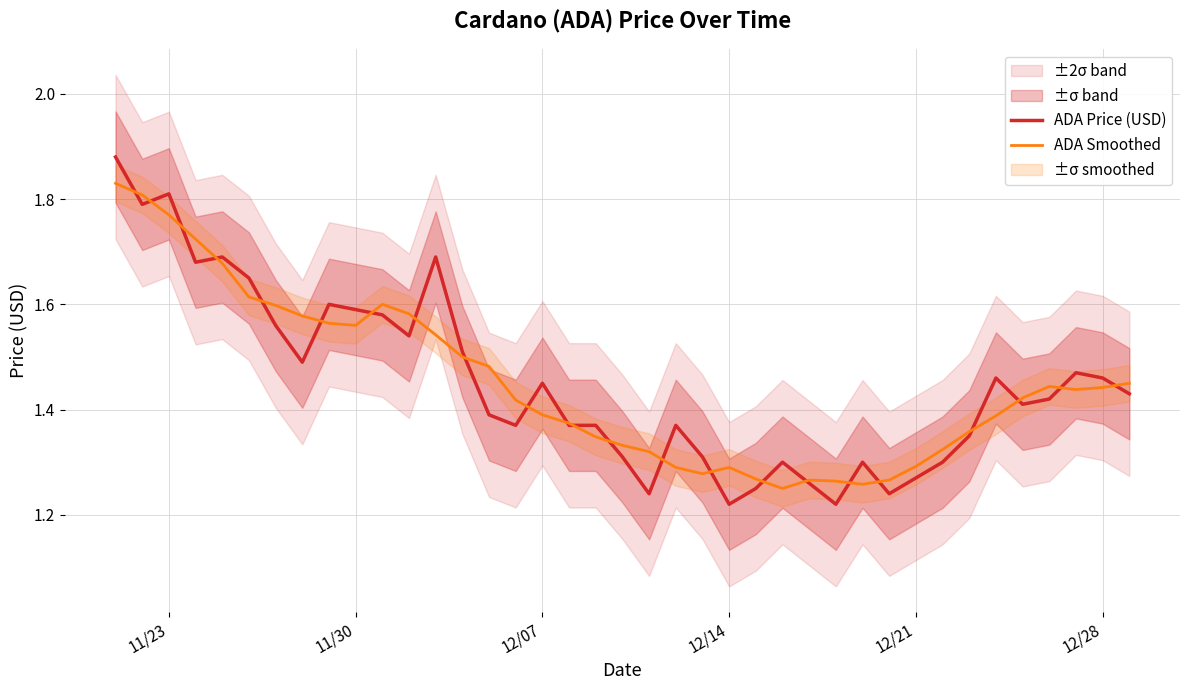

How many lines are shown in the chart?

2